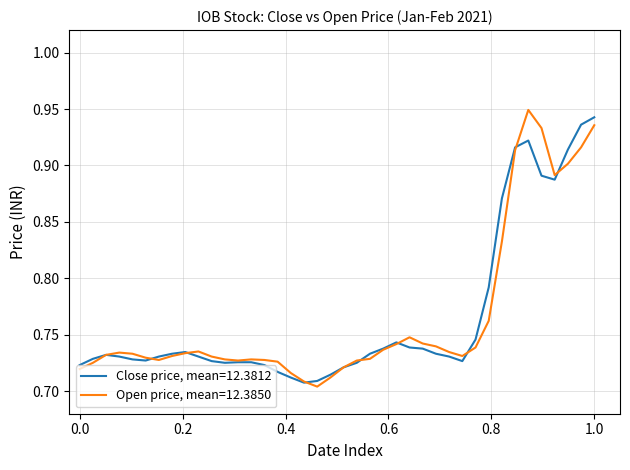

List the series in order of their peak value, lowest first.

Close price, mean=12.3812, Open price, mean=12.3850